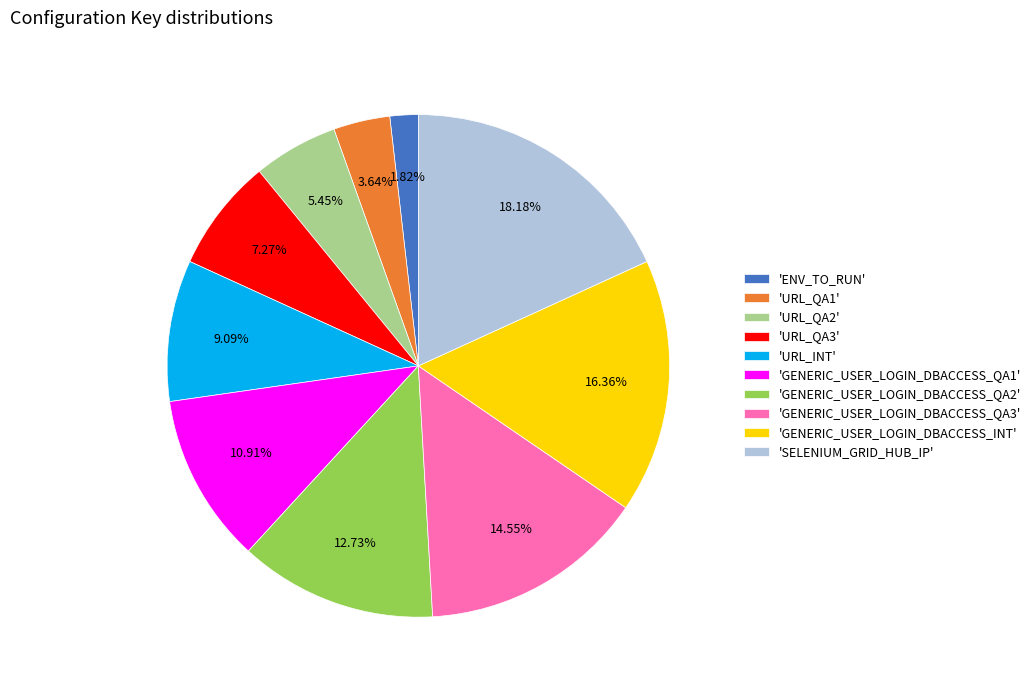

Rank the categories by value from highest to lowest.

'SELENIUM_GRID_HUB_IP', 'GENERIC_USER_LOGIN_DBACCESS_INT', 'GENERIC_USER_LOGIN_DBACCESS_QA3', 'GENERIC_USER_LOGIN_DBACCESS_QA2', 'GENERIC_USER_LOGIN_DBACCESS_QA1', 'URL_INT', 'URL_QA3', 'URL_QA2', 'URL_QA1', 'ENV_TO_RUN'